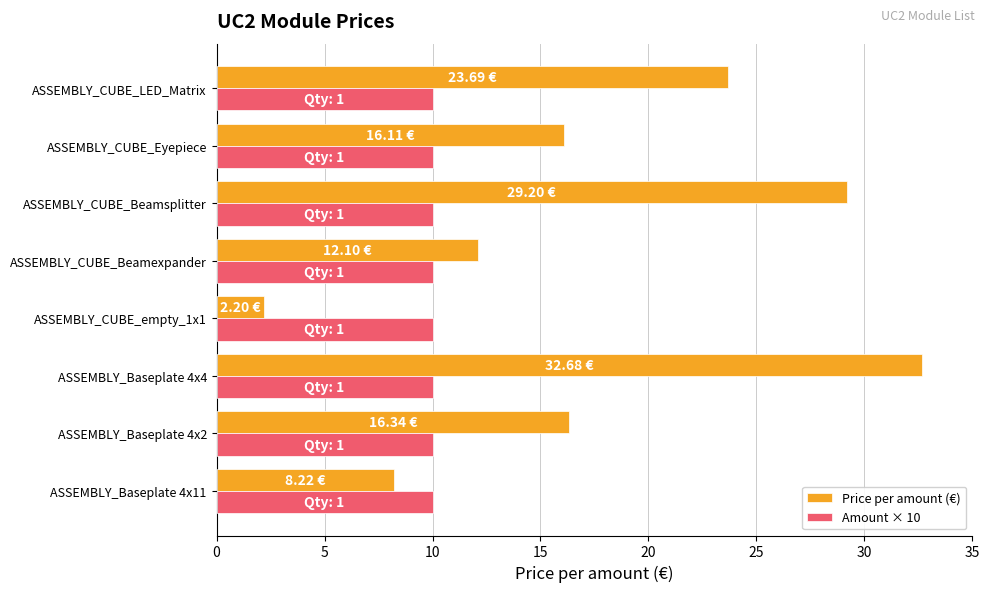

Which series has the largest total across all categories?

Price per amount (€)